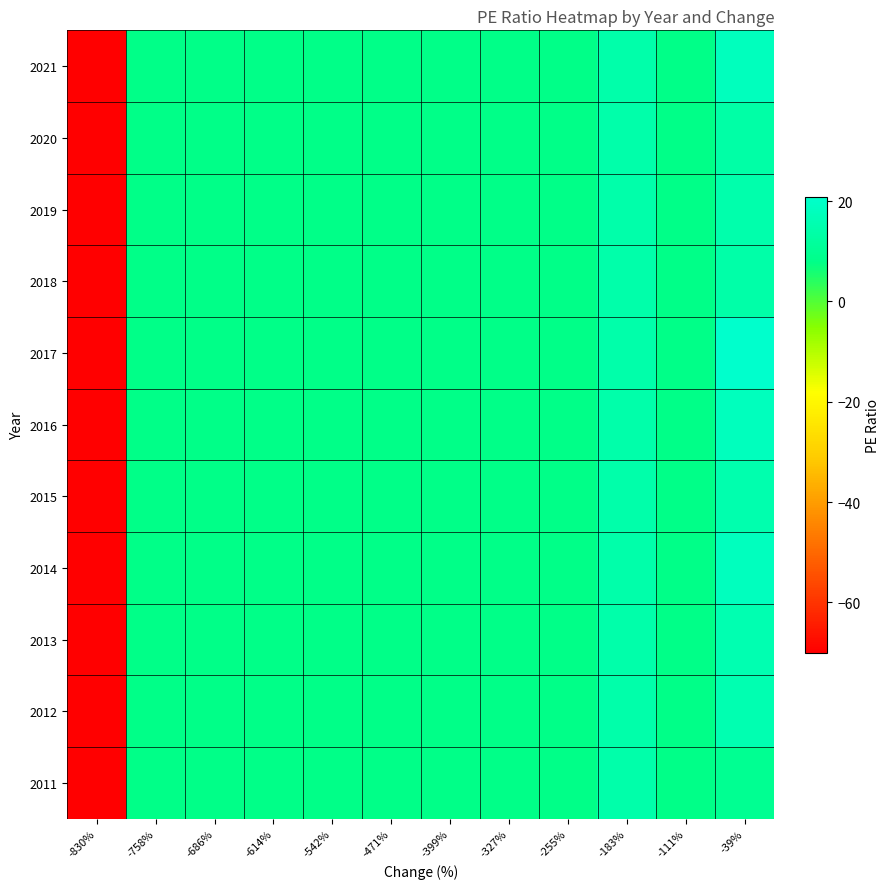

Count the number of categories in the chart.

12